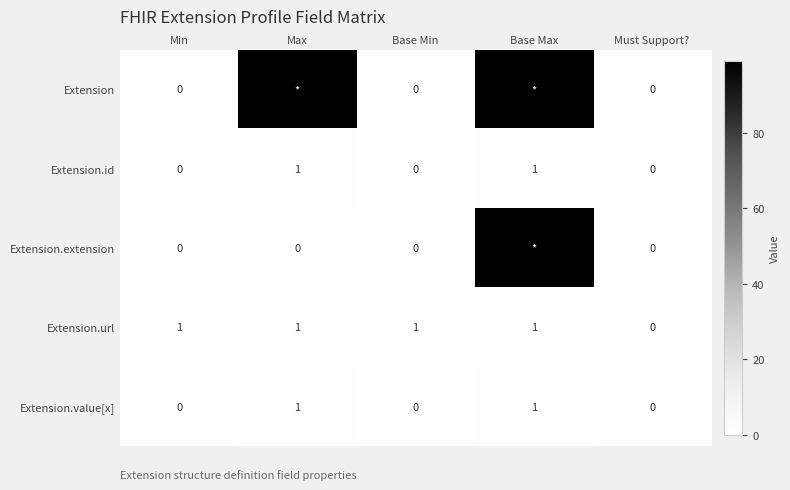

How many Extension.url values are between 1 and 2?

4